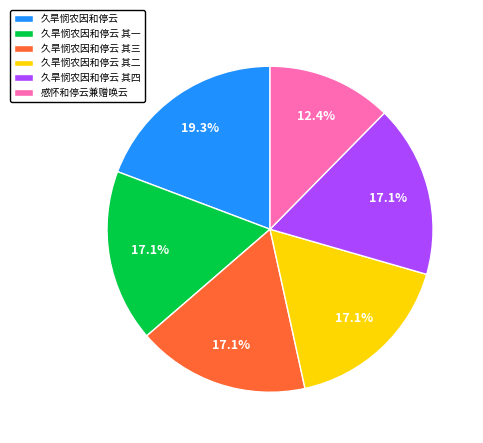

Does any single category account for the majority?

No